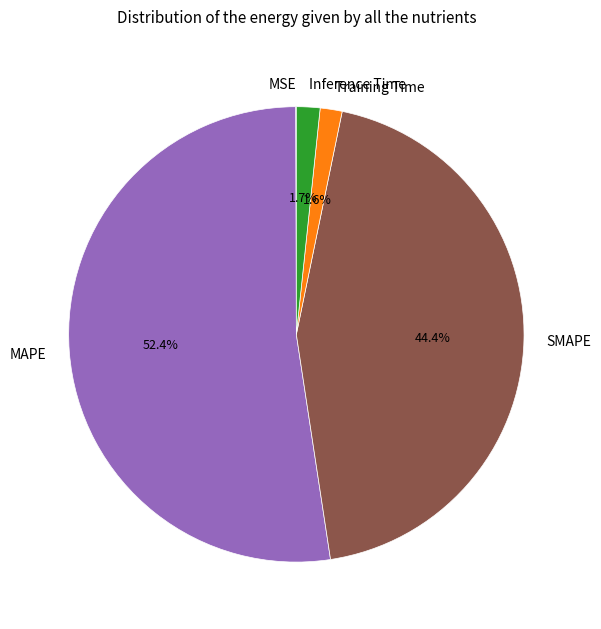

What portion of the pie excludes Training Time?

98.4%